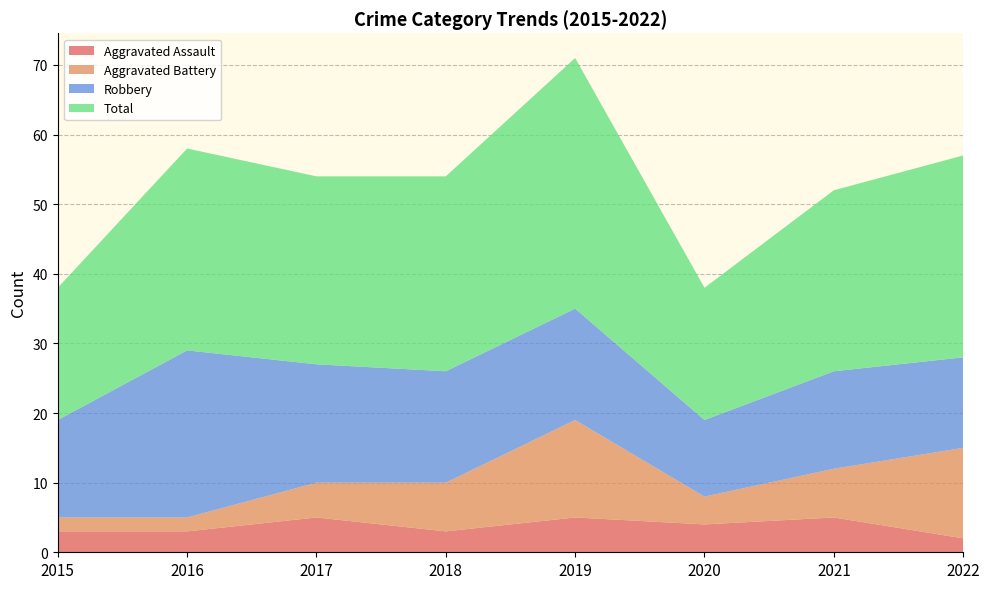

Reading left to right, list all the values displayed in this chart.

Aggravated Assault: 2015=3	2016=3	2017=5	2018=3	2019=5	2020=4	2021=5	2022=2
Aggravated Battery: 2015=2	2016=2	2017=5	2018=7	2019=14	2020=4	2021=7	2022=13
Robbery: 2015=14	2016=24	2017=17	2018=16	2019=16	2020=11	2021=14	2022=13
Total: 2015=19	2016=29	2017=27	2018=28	2019=36	2020=19	2021=26	2022=29